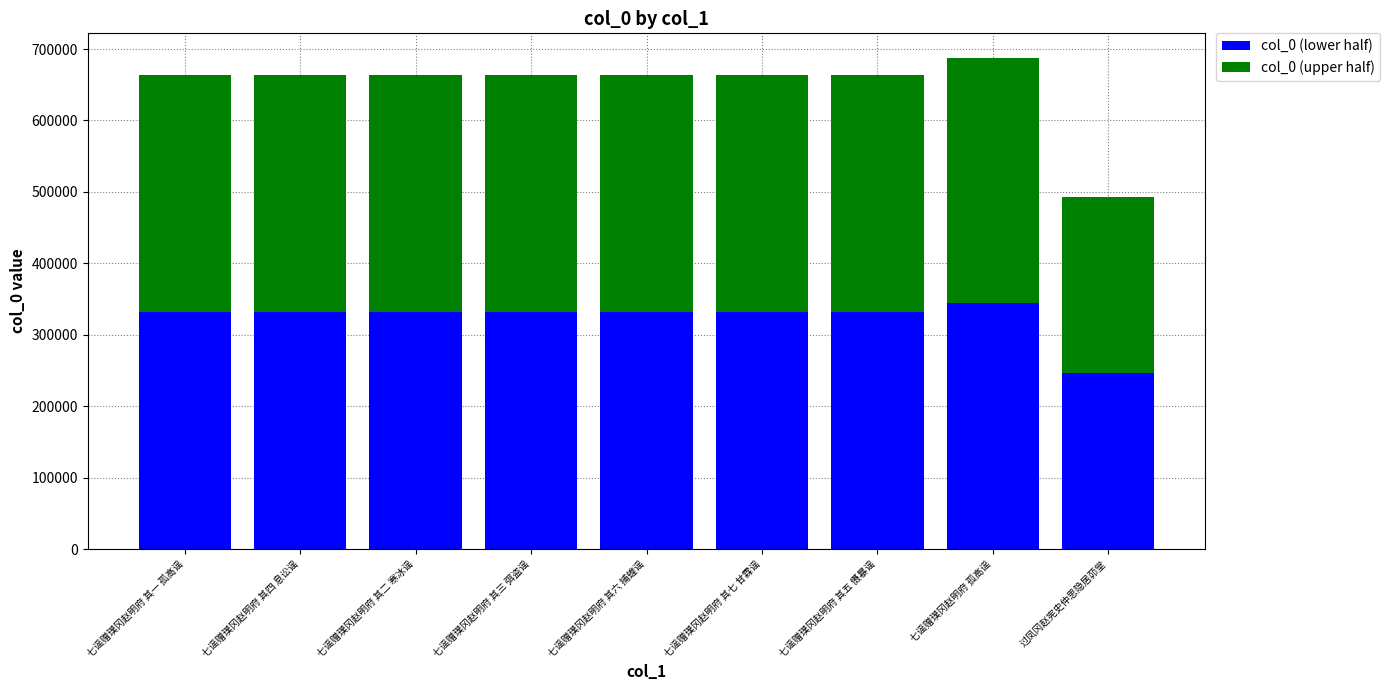

How many distinct data groups are displayed?

2